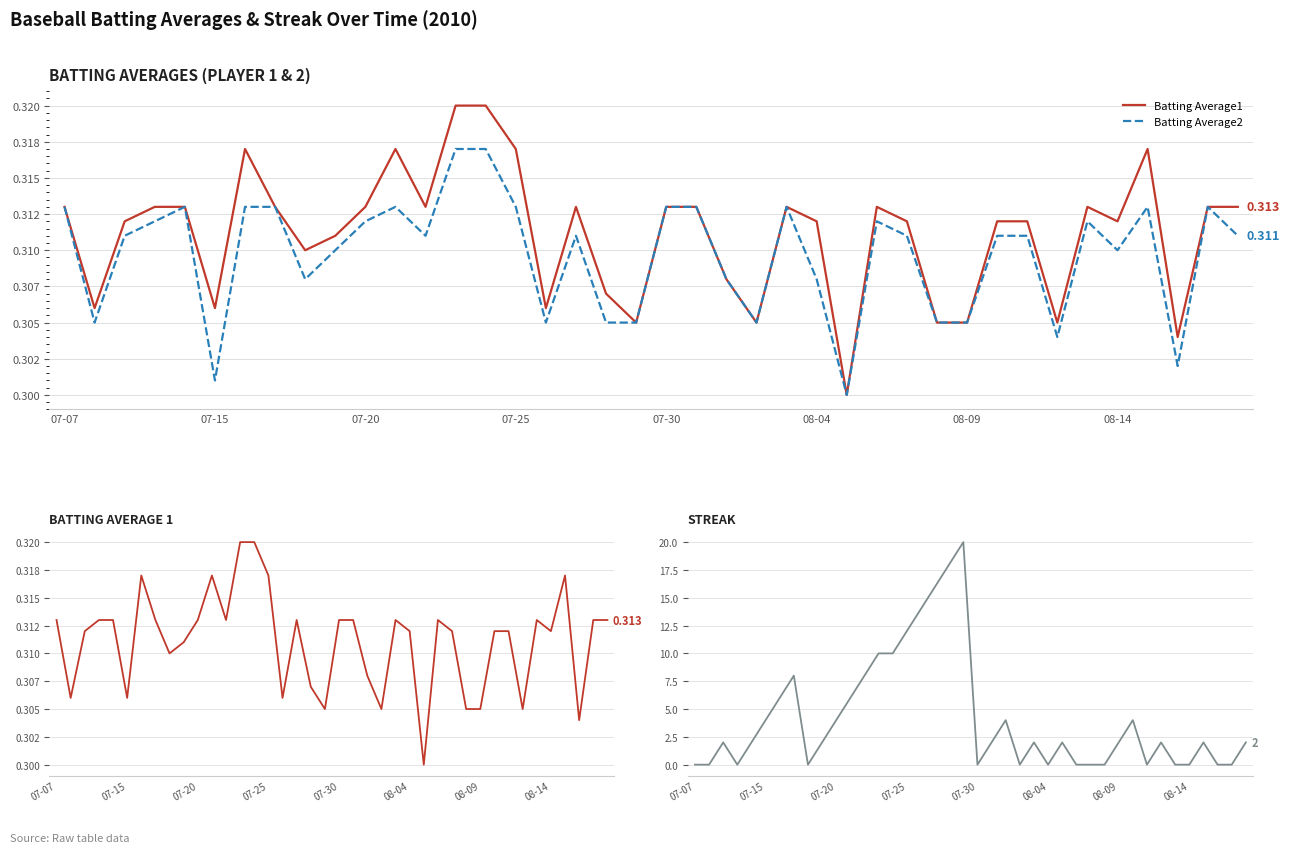

Reading left to right, transcribe all the data shown in this chart.

Batting Average1: 0.3	0.3	0.3	0.3	0.3	0.3	0.3	0.3	0.3	0.3	0.3	0.3	0.3	0.3	0.3	0.3	0.3	0.3	0.3	0.3	0.3	0.3	0.3	0.3	0.3	0.3	0.3	0.3	0.3	0.3	0.3	0.3	0.3	0.3	0.3	0.3	0.3	0.3	0.3	0.3
Streak: 0.0	0.0	2.0	0.0	2.0	4.0	6.0	8.0	0.0	2.0	4.0	6.0	8.0	10.0	10.0	12.0	14.0	16.0	18.0	20.0	0.0	2.0	4.0	0.0	2.0	0.0	2.0	0.0	0.0	0.0	2.0	4.0	0.0	2.0	0.0	0.0	2.0	0.0	0.0	2.0
Batting Average2: 0.3	0.3	0.3	0.3	0.3	0.3	0.3	0.3	0.3	0.3	0.3	0.3	0.3	0.3	0.3	0.3	0.3	0.3	0.3	0.3	0.3	0.3	0.3	0.3	0.3	0.3	0.3	0.3	0.3	0.3	0.3	0.3	0.3	0.3	0.3	0.3	0.3	0.3	0.3	0.3